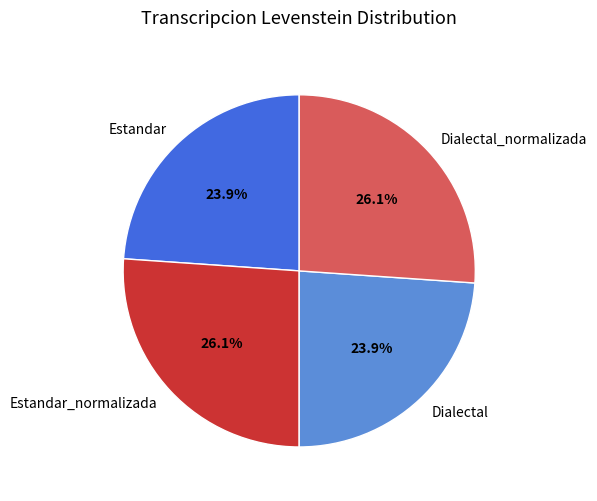

To the nearest percent, what is the average slice percentage?

25%